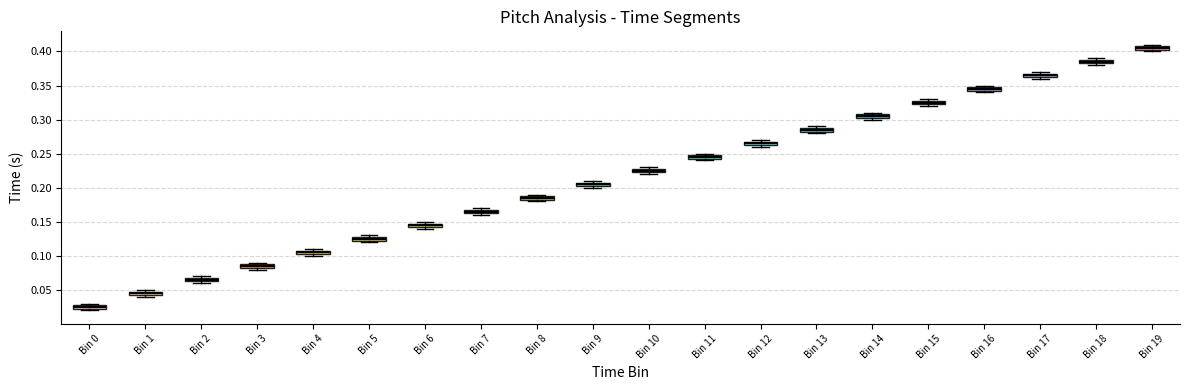

Where is the upper edge of the box for Bin 18 on the y-axis? The values are not printed on the chart, so give them approximately, as read against the axis.

0.390